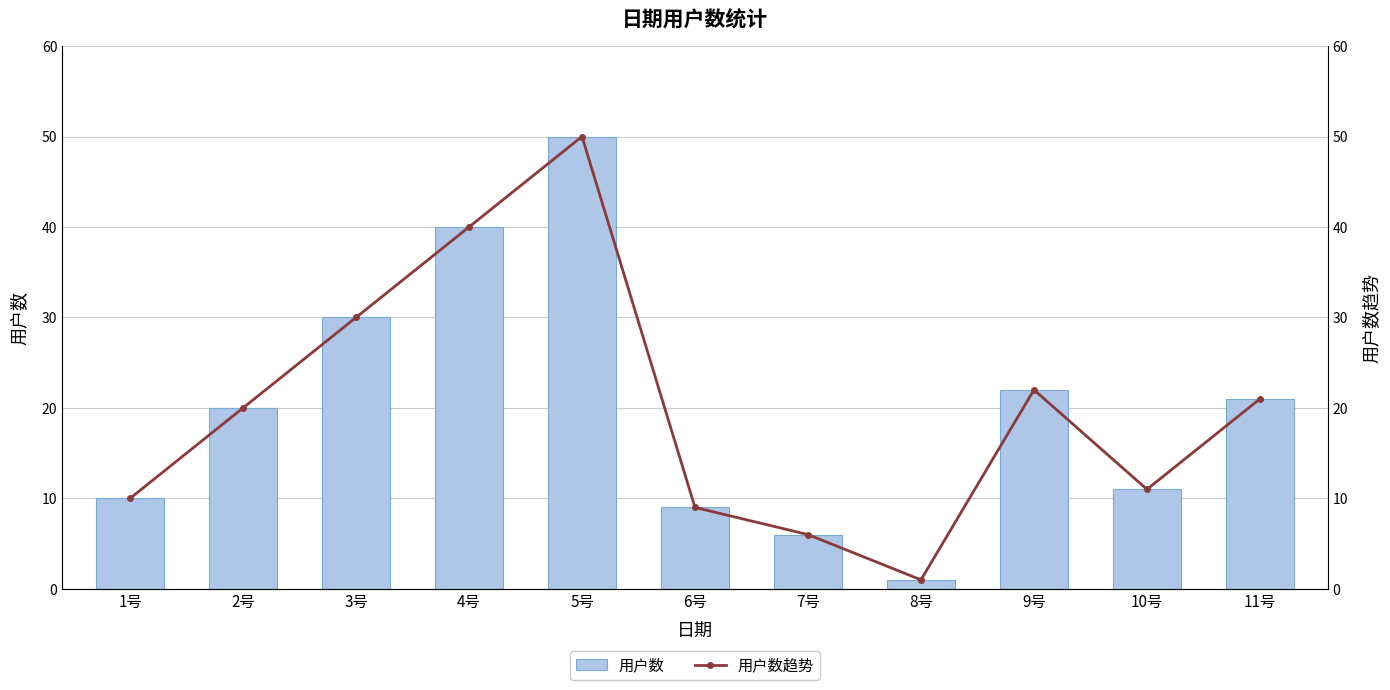

What is the sum of all 用户数 values?

220